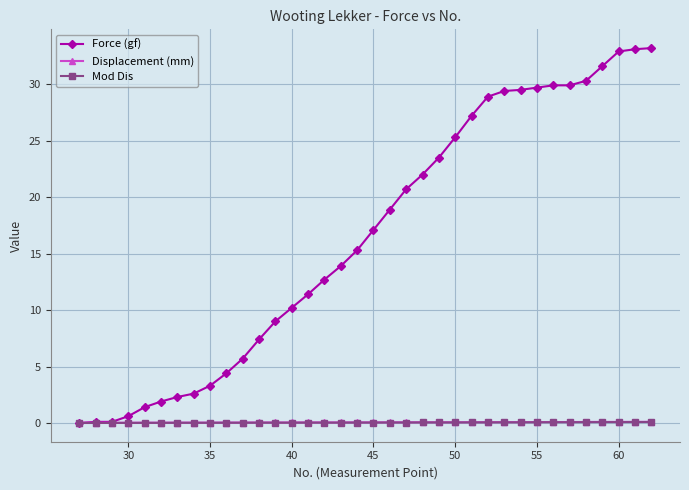

At how many categories does at least one series exceed 31?

4